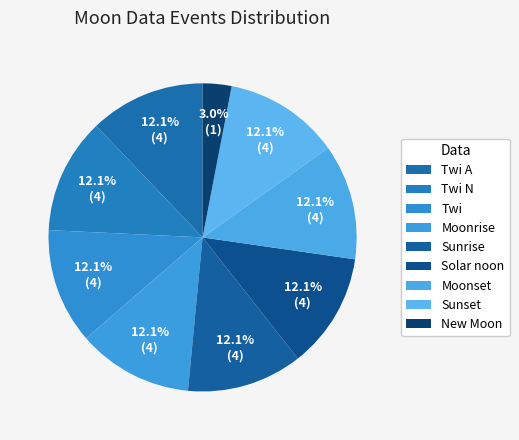

What is the largest slice in the pie chart?

Twi A